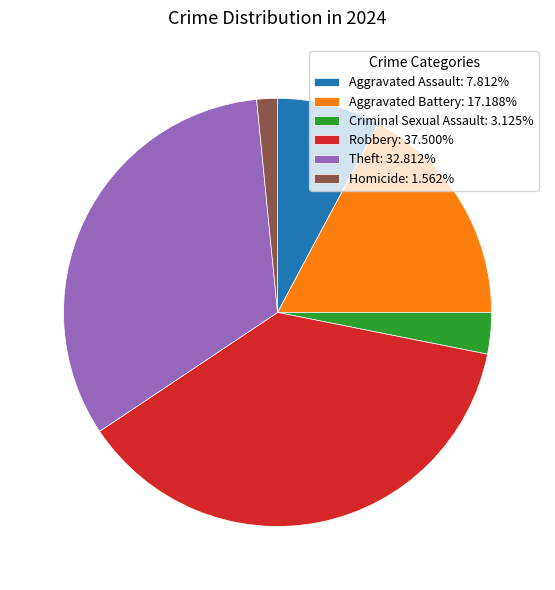

Is the sum of Aggravated Battery and Homicide greater than half?

No